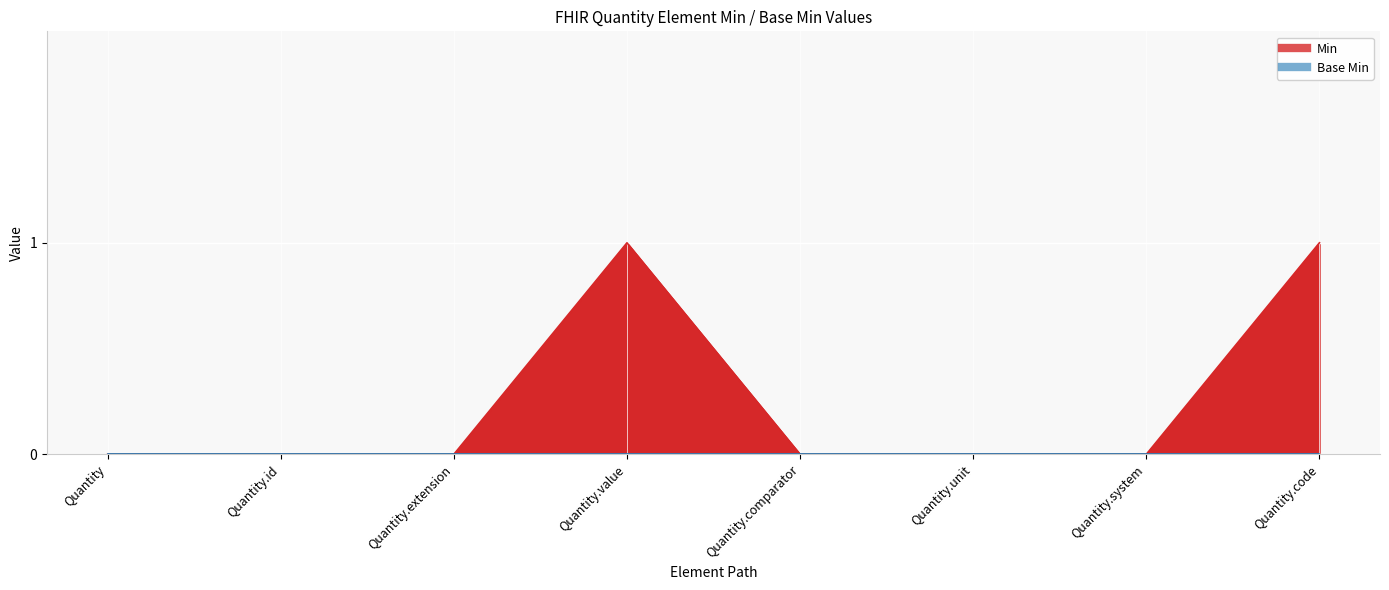

True or false: Min and Base Min intersect in this chart.

False